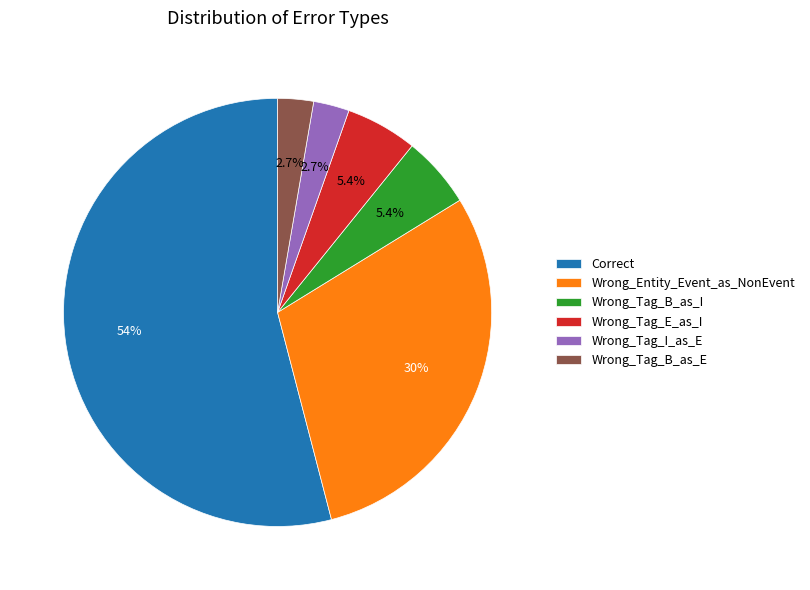

How many segments does this pie chart have?

6